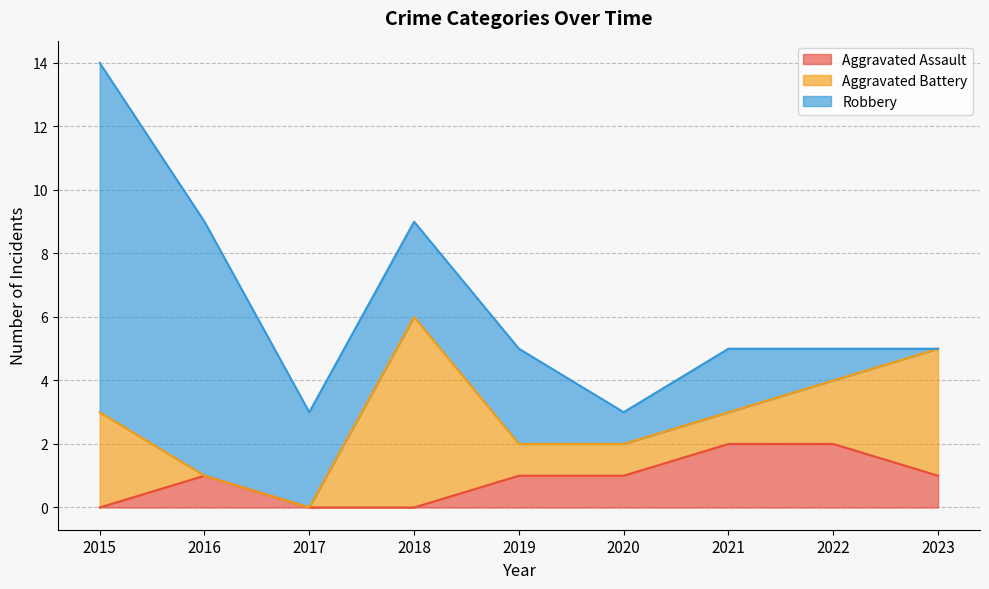

True or false: Robbery and Aggravated Assault intersect in this chart.

False